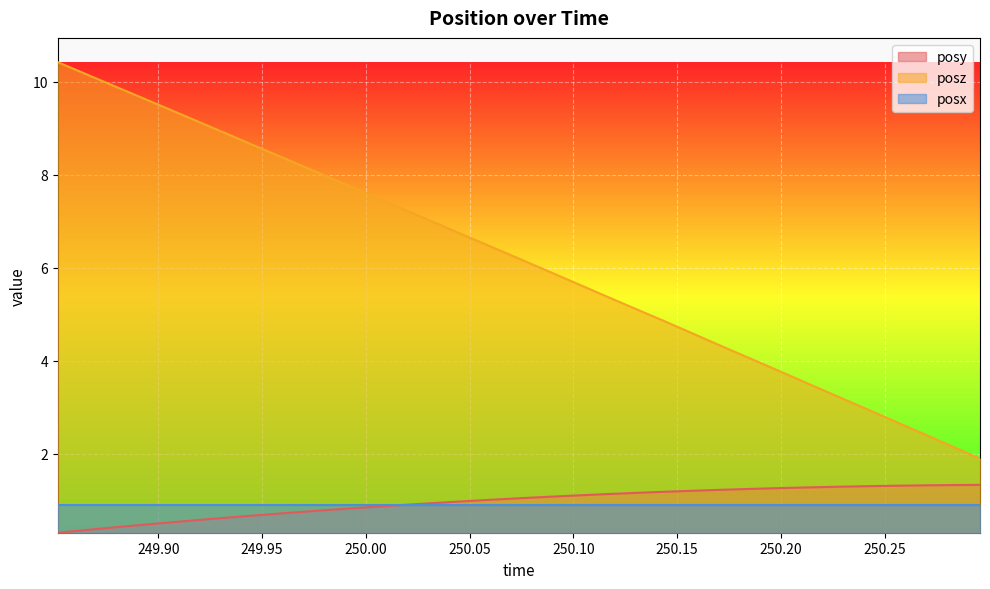

True or false: posz and posy cross at least once.

False